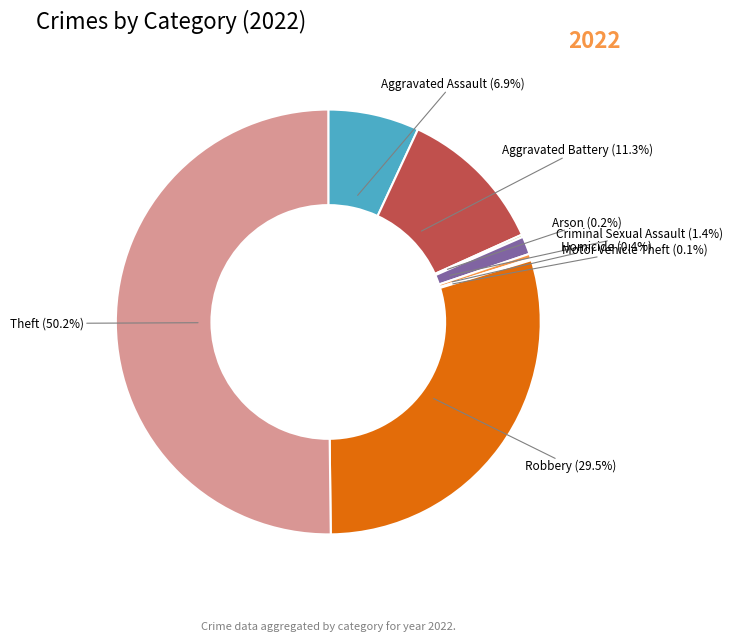

The Theft slice represents 50% of the pie. True or false?

True